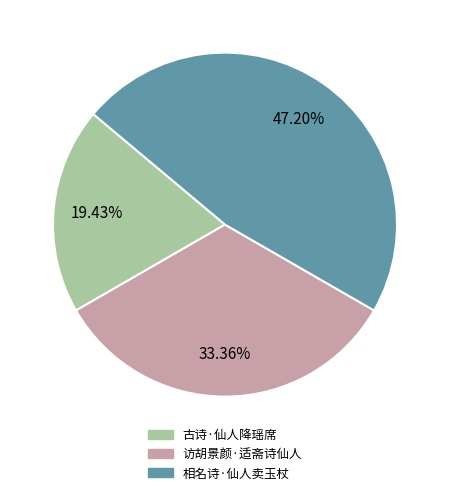

Which slice is the smallest?

古诗·仙人降瑶席